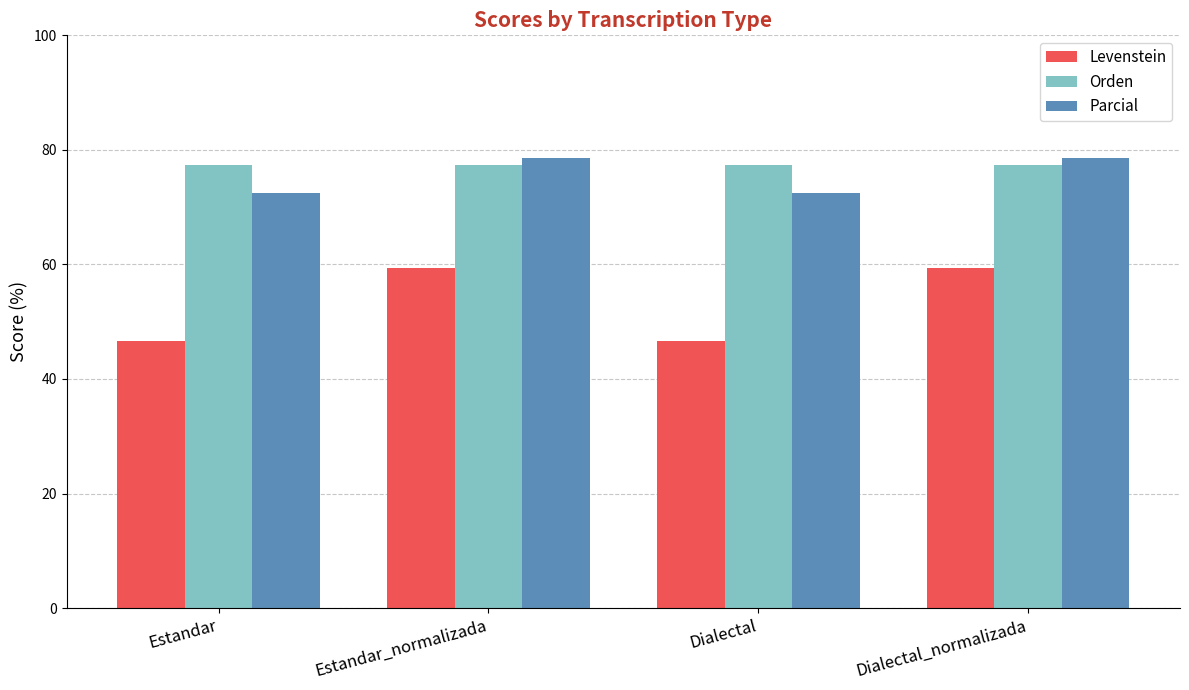

What is the label of the 3rd bar from the left?

Dialectal